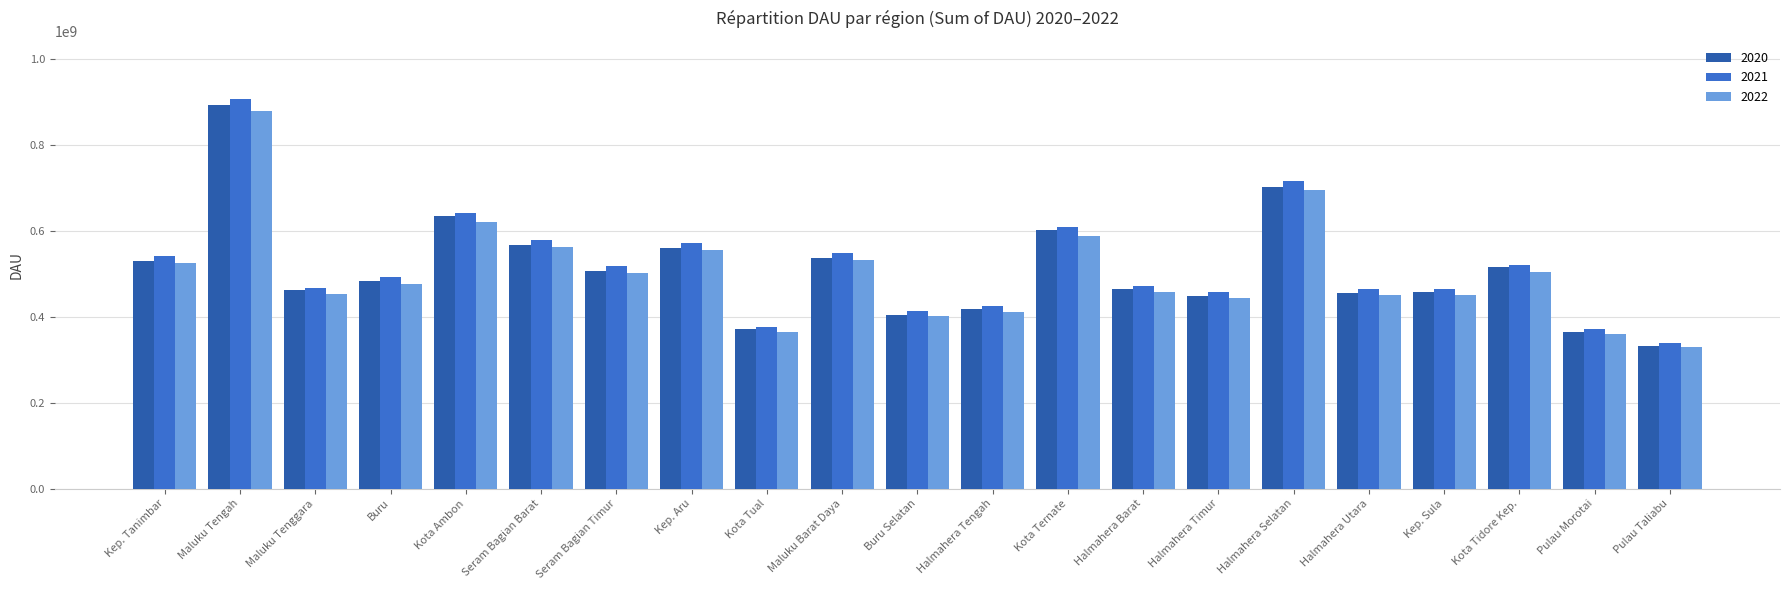

What is the label of the 15th bar from the right?

Seram Bagian Timur